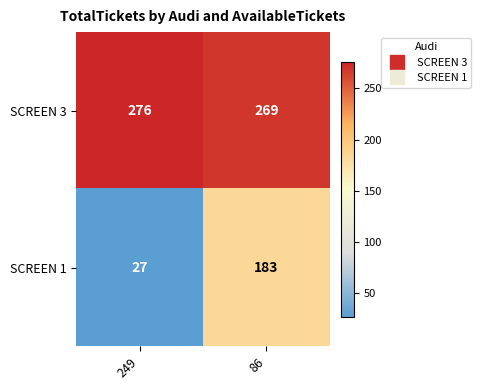

Is it true that SCREEN 1 equals 58 at 86?

False